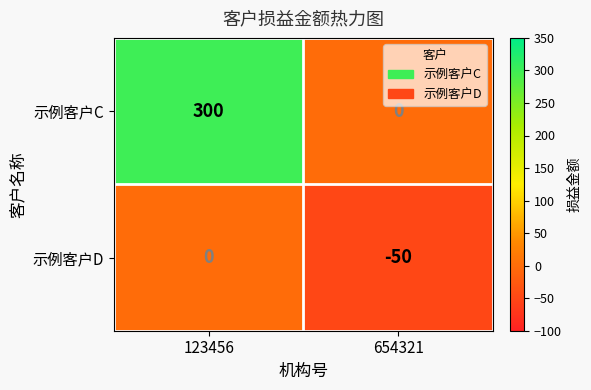

What is the difference between the 示例客户C values at 654321 and 123456?

300